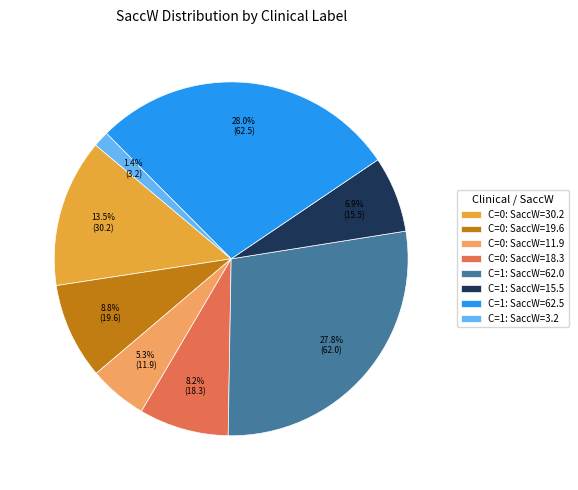

Count the number of slices in the pie.

8